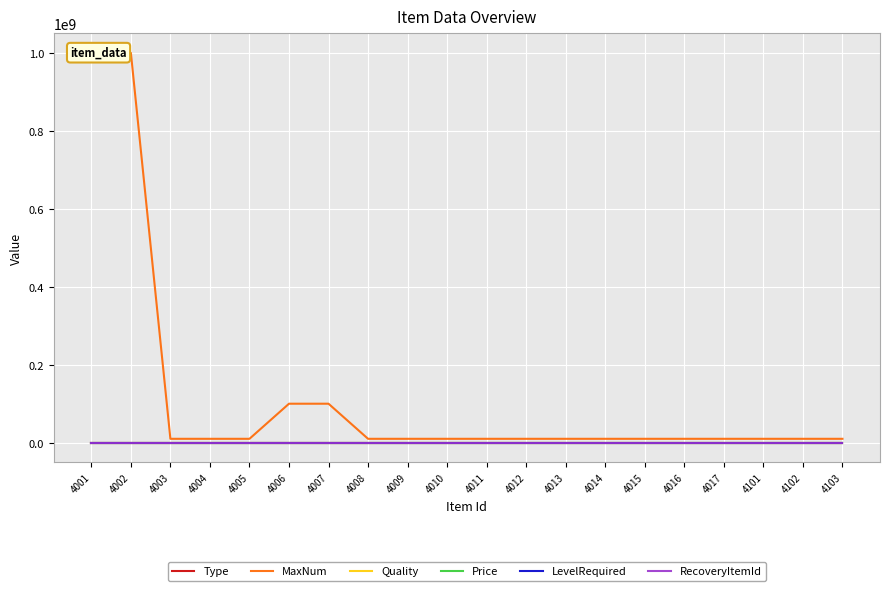

List the series in order of their peak value, highest first.

MaxNum, Type, Quality, Price, LevelRequired, RecoveryItemId